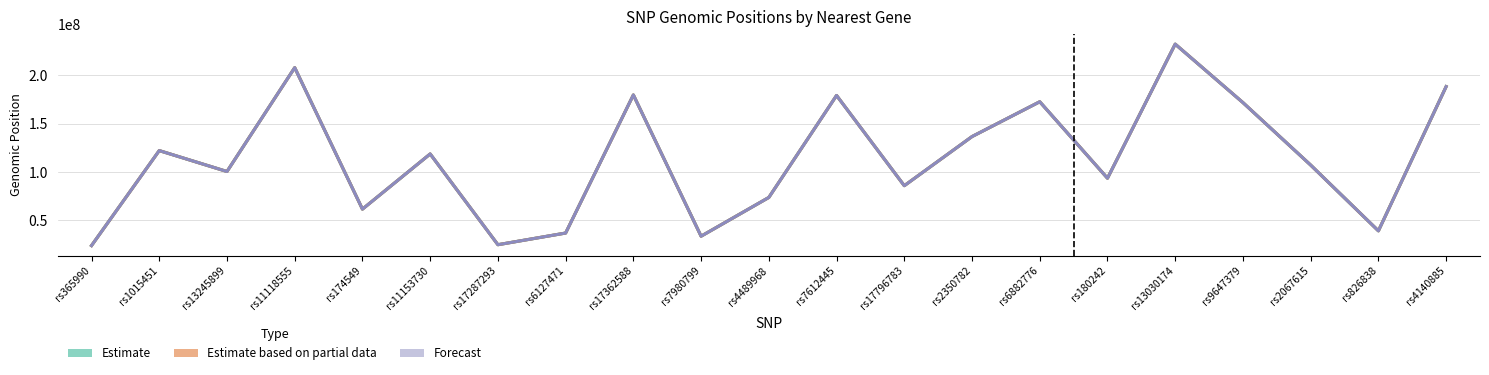

Does the chart have visible grid lines?

Yes